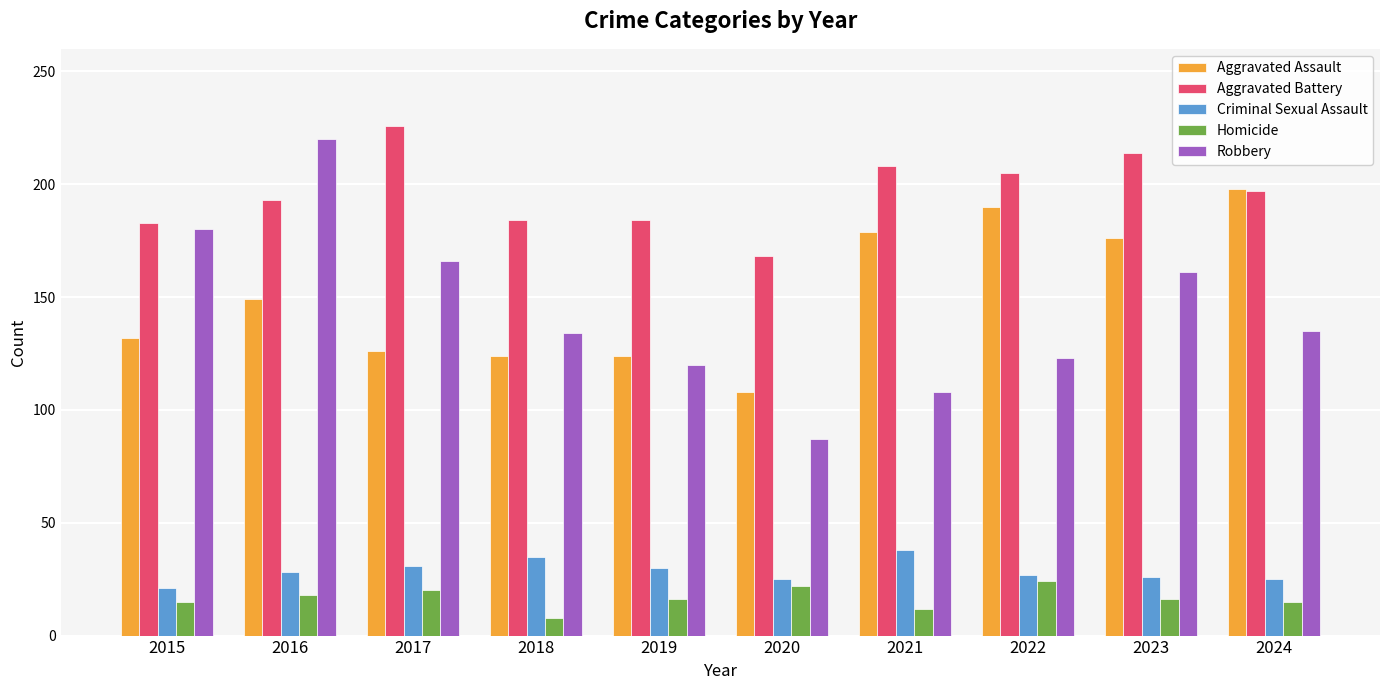

At which label does Aggravated Battery reach its minimum?

2020